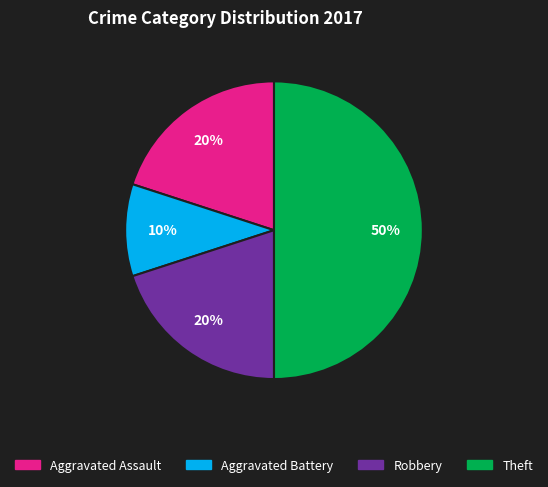

How many segments does this pie chart have?

4